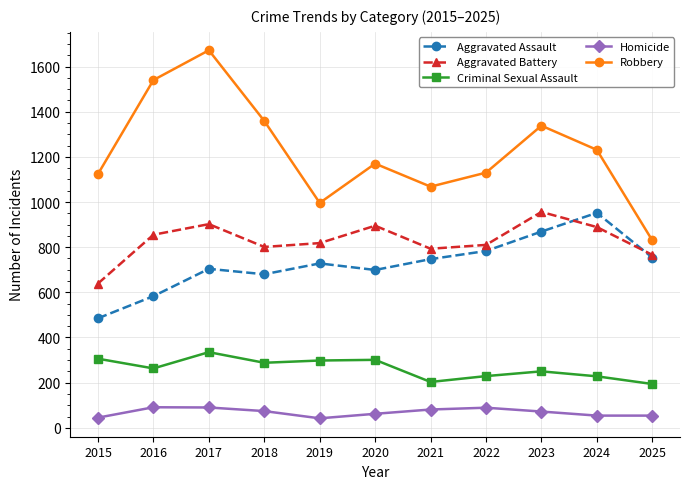

Which series changed the most between 2017 and 2021?

Robbery